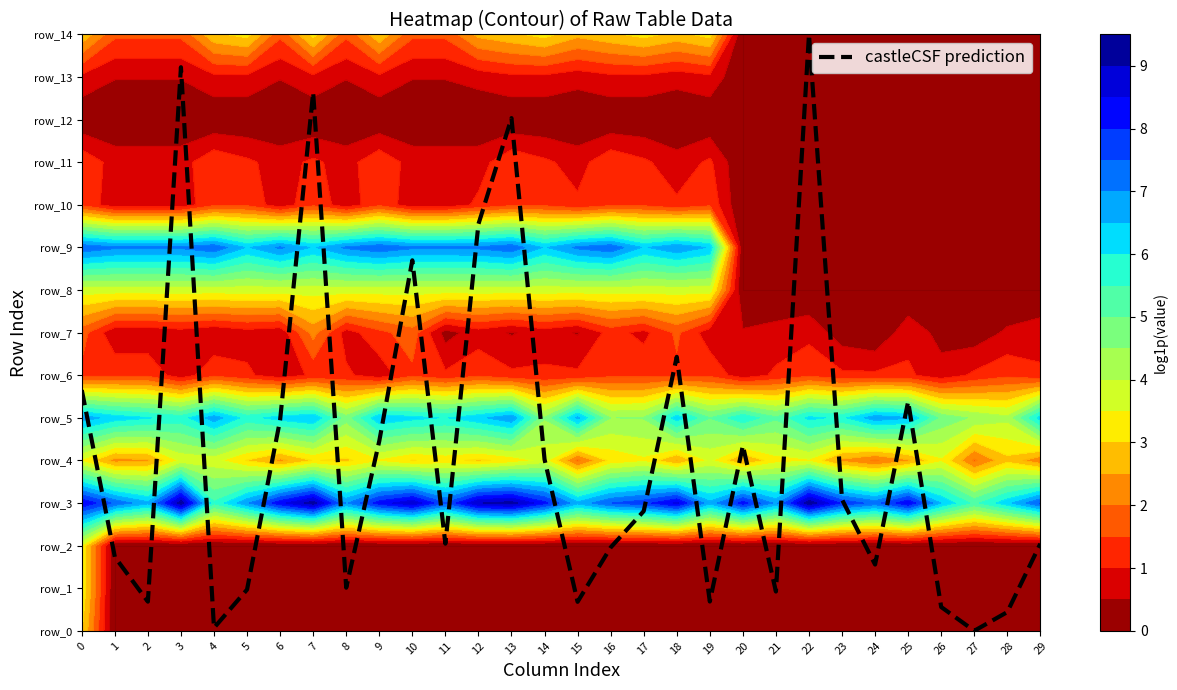

True or false: the data shows 0.3 at 28.

False